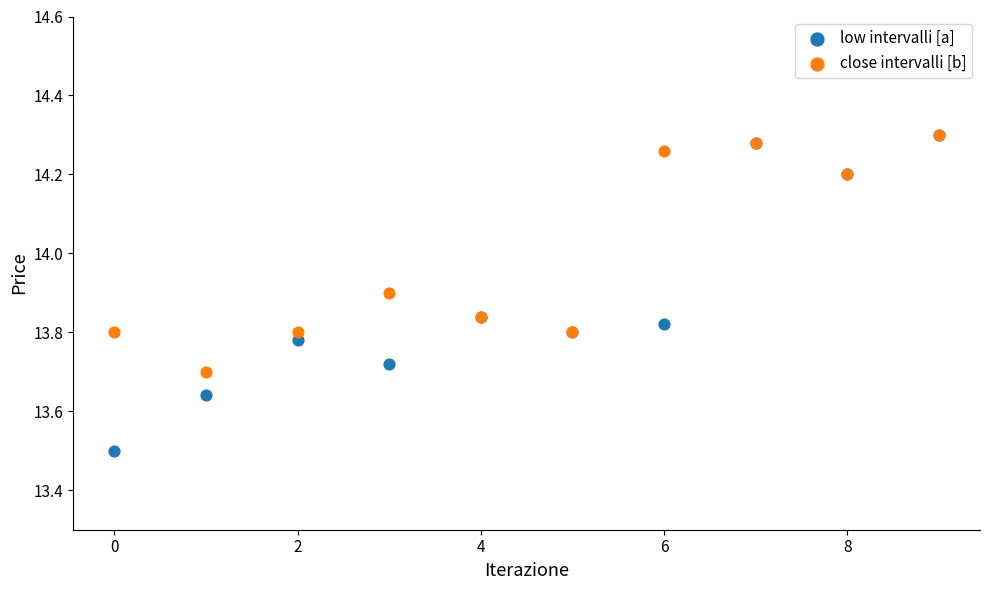

In the close intervalli [b] series, what Y value is closest to 14?

13.9